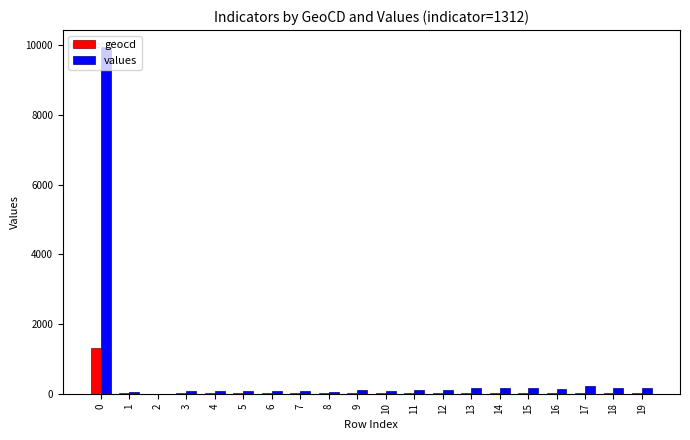

What is the greatest value displayed?

9939